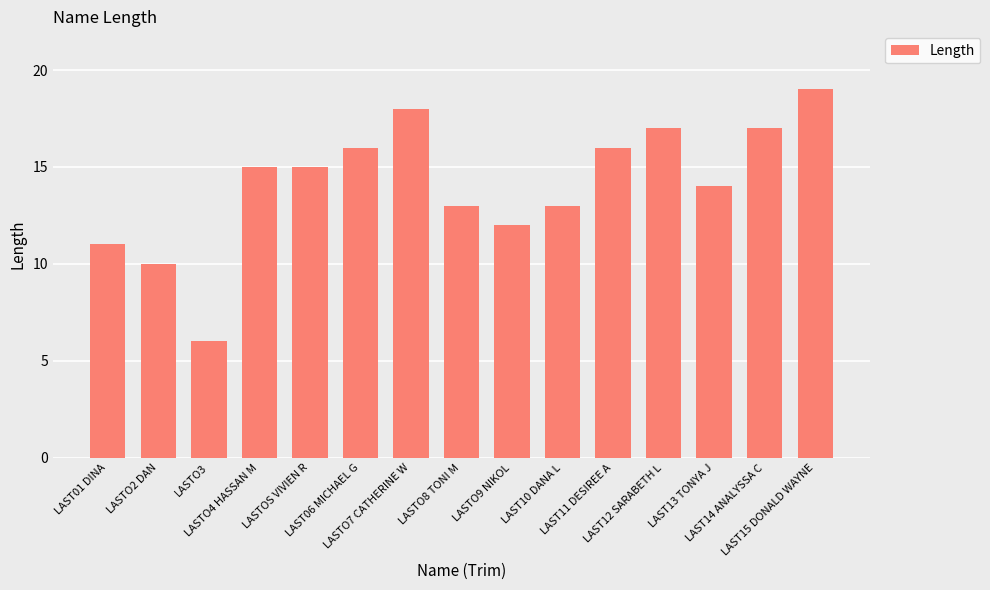

What is the difference between the second highest and second lowest values?

8